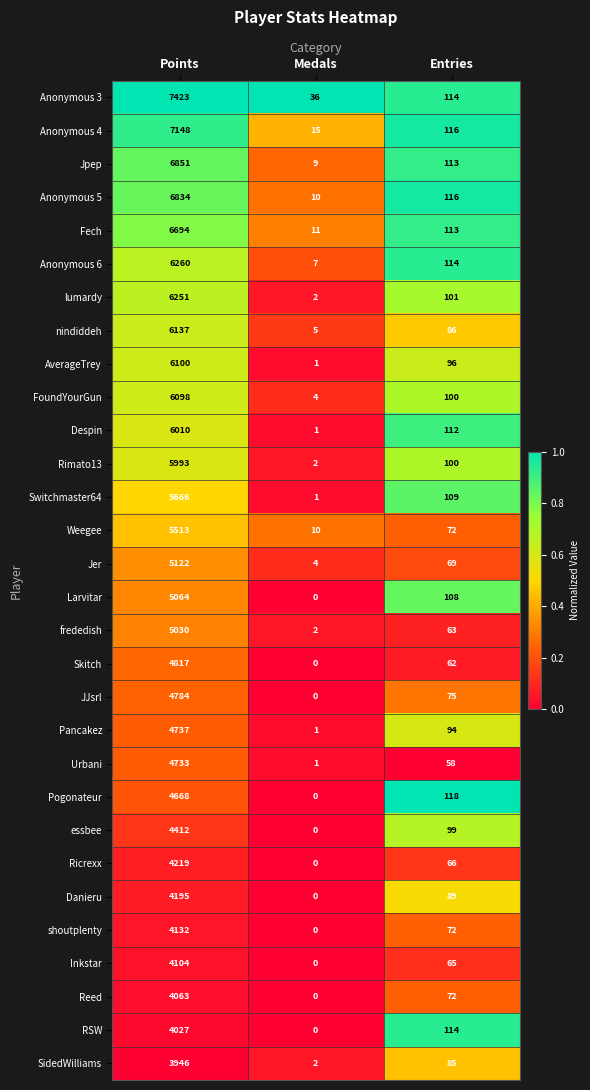

The Weegee series shows 119 at Entries. True or false?

False